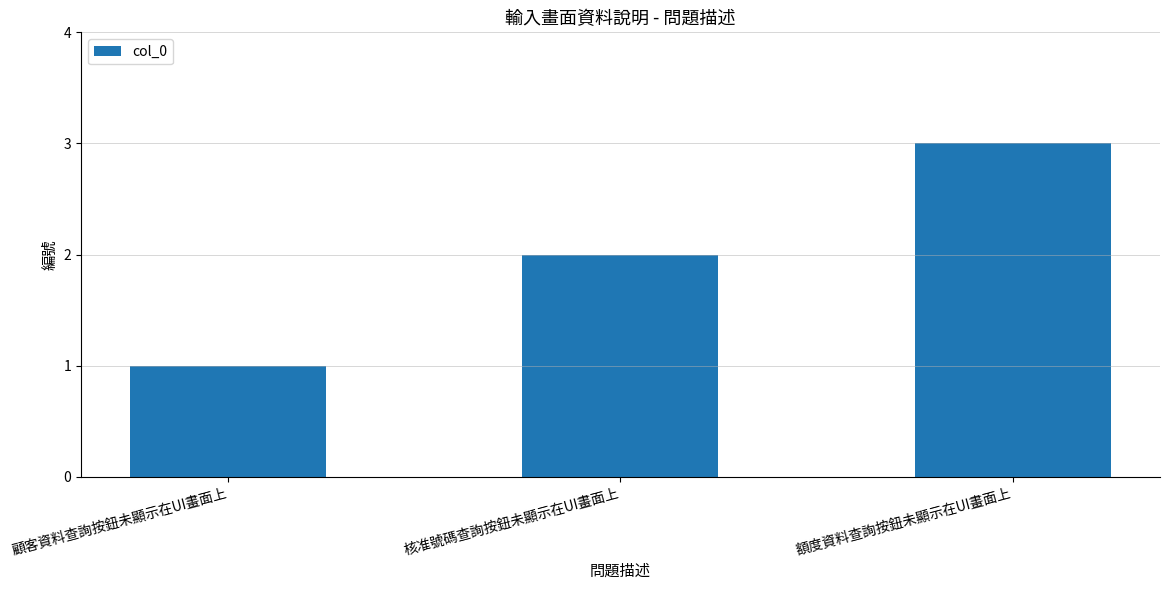

Reading left to right, transcribe all the data shown in this chart.

顧客資料查詢按鈕未顯示在UI畫面上=1	核准號碼查詢按鈕未顯示在UI畫面上=2	額度資料查詢按鈕未顯示在UI畫面上=3